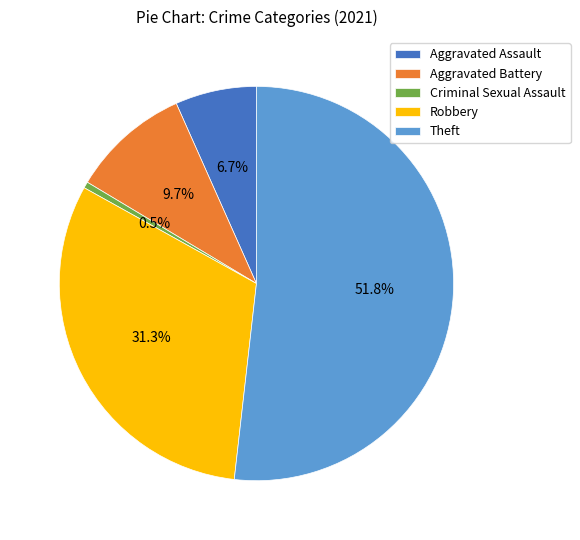

True or false: Aggravated Assault accounts for 7% of the total.

True